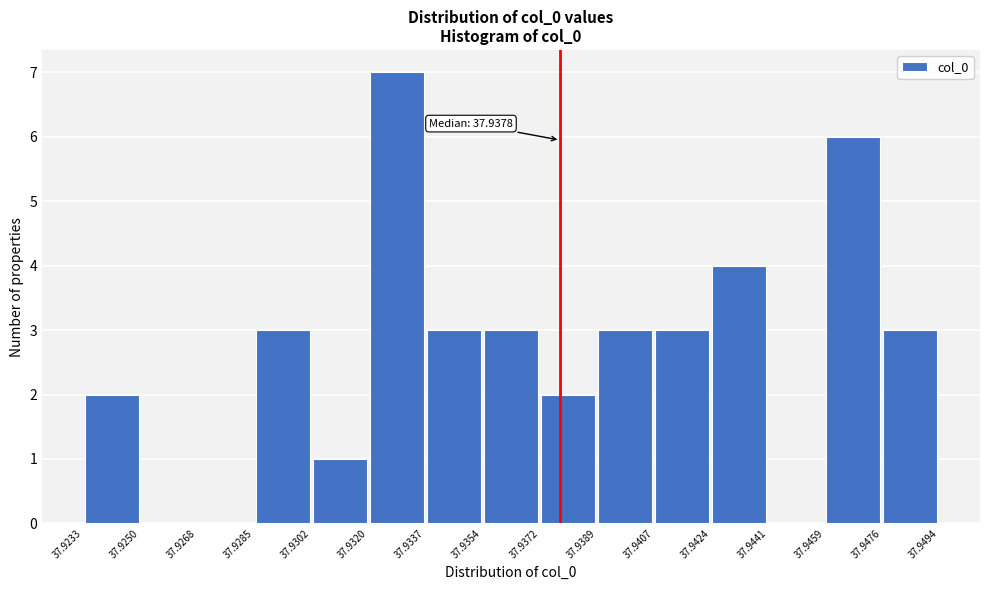

Over which range of the x-axis is the bar tallest?

37.9320 to 37.9337